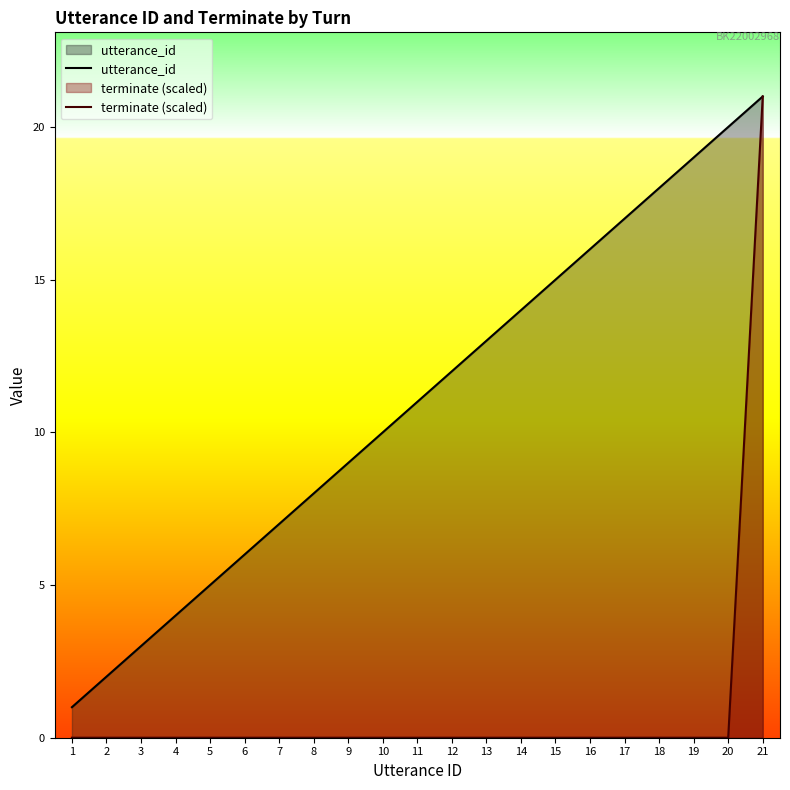

What are all the series names shown in the legend?

utterance_id, terminate (scaled)